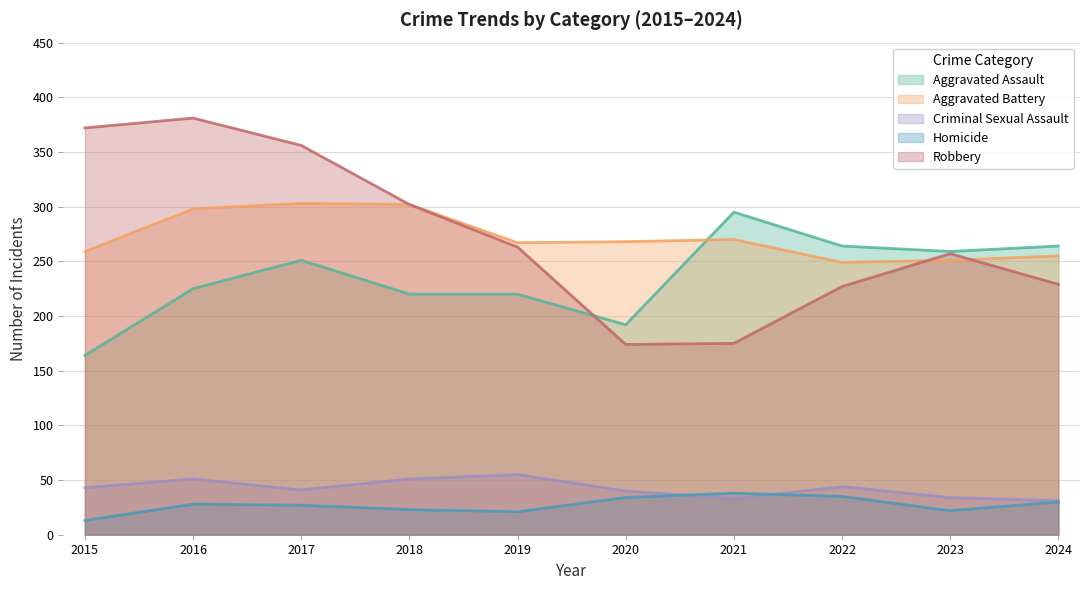

Reading left to right, what are all the values shown in this chart?

Aggravated Assault: 164	225	251	220	220	192	295	264	259	264
Aggravated Battery: 259	298	303	302	267	268	270	249	251	255
Criminal Sexual Assault: 43	51	41	51	55	40	33	44	34	31
Homicide: 13	28	27	23	21	34	38	35	22	30
Robbery: 372	381	356	302	263	174	175	227	257	229